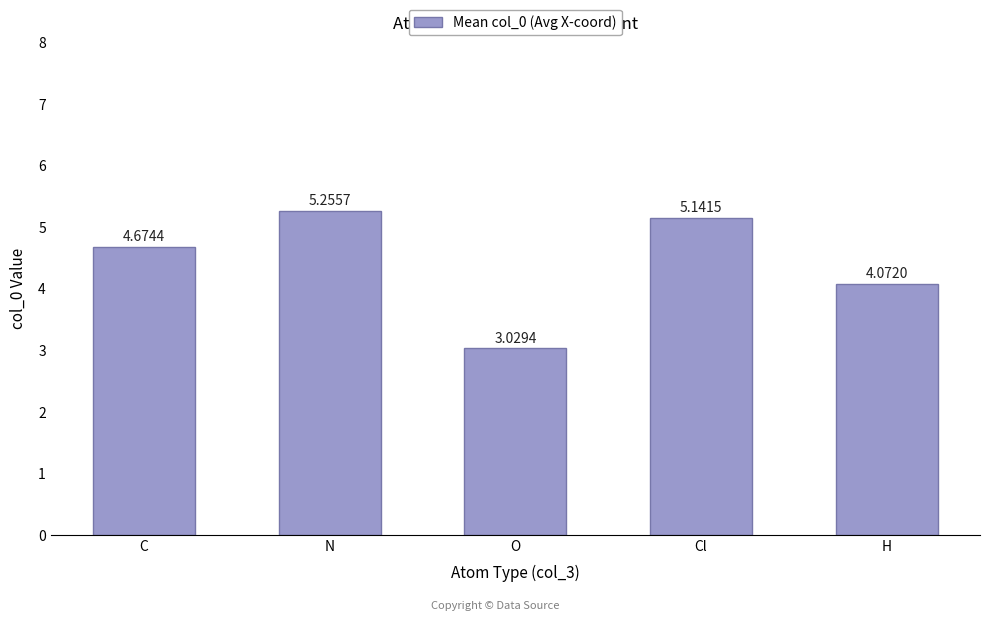

Where does the data first go above 4?

C